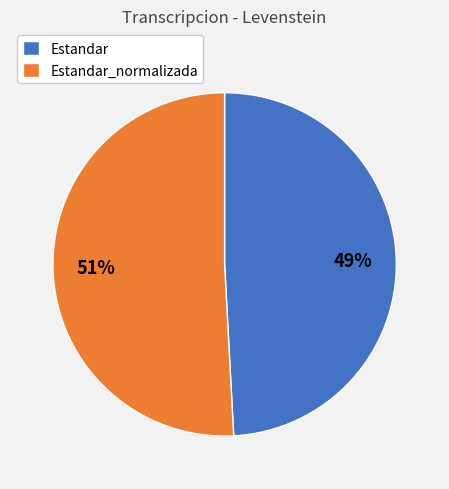

Which slice is the smallest?

Estandar